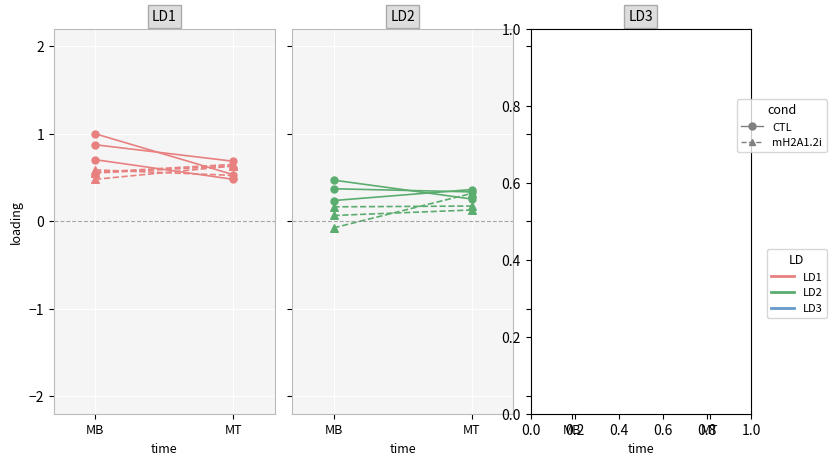

What are all the series names shown in the legend?

CTL, mH2A1.2i